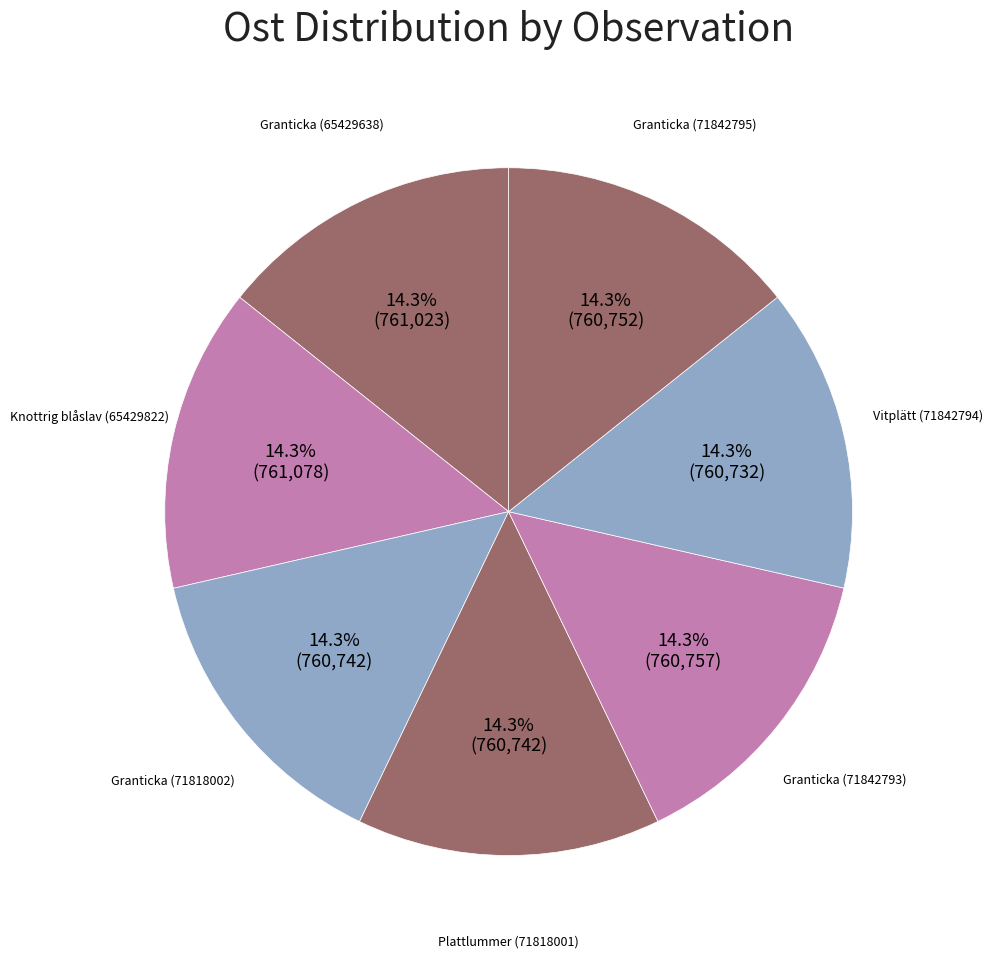

To the nearest percent, what is the combined percentage of Knottrig blåslav (65429822) and Vitplätt (71842794)?

29%